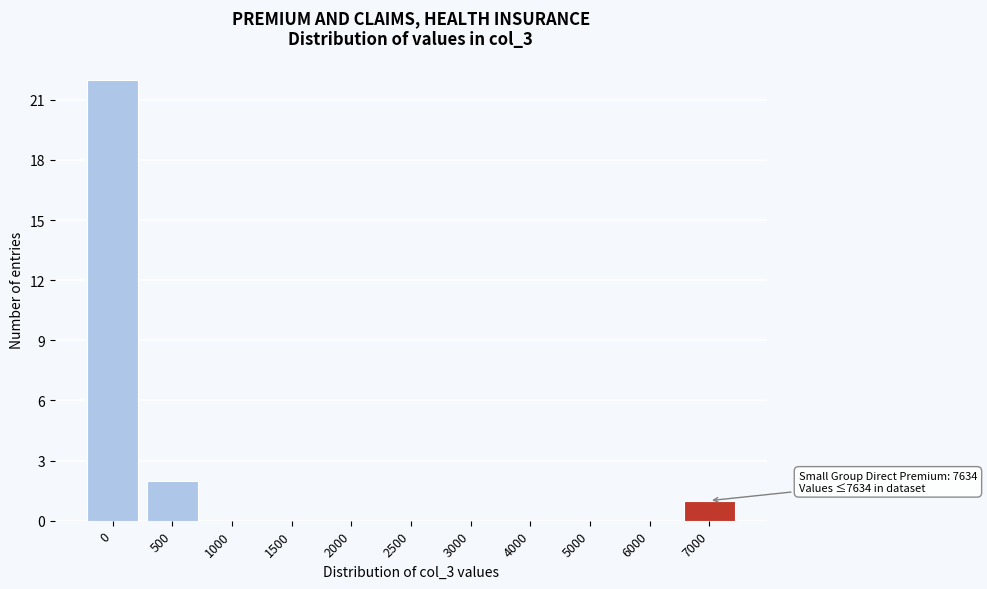

Reading left to right, extract all data points from this chart.

0=22	500=2	1000=0	1500=0	2000=0	2500=0	3000=0	4000=0	5000=0	6000=0	7000=1